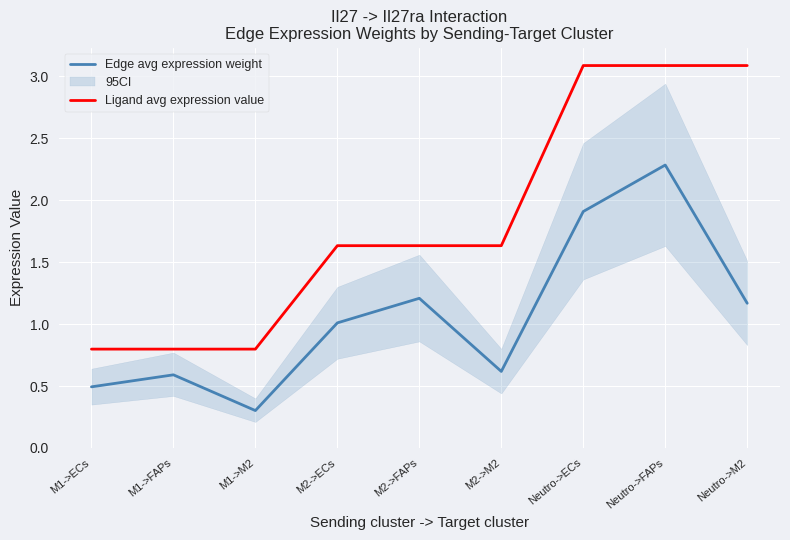

Which series changed the most between M2->ECs and Neutro->M2?

Ligand avg expression value